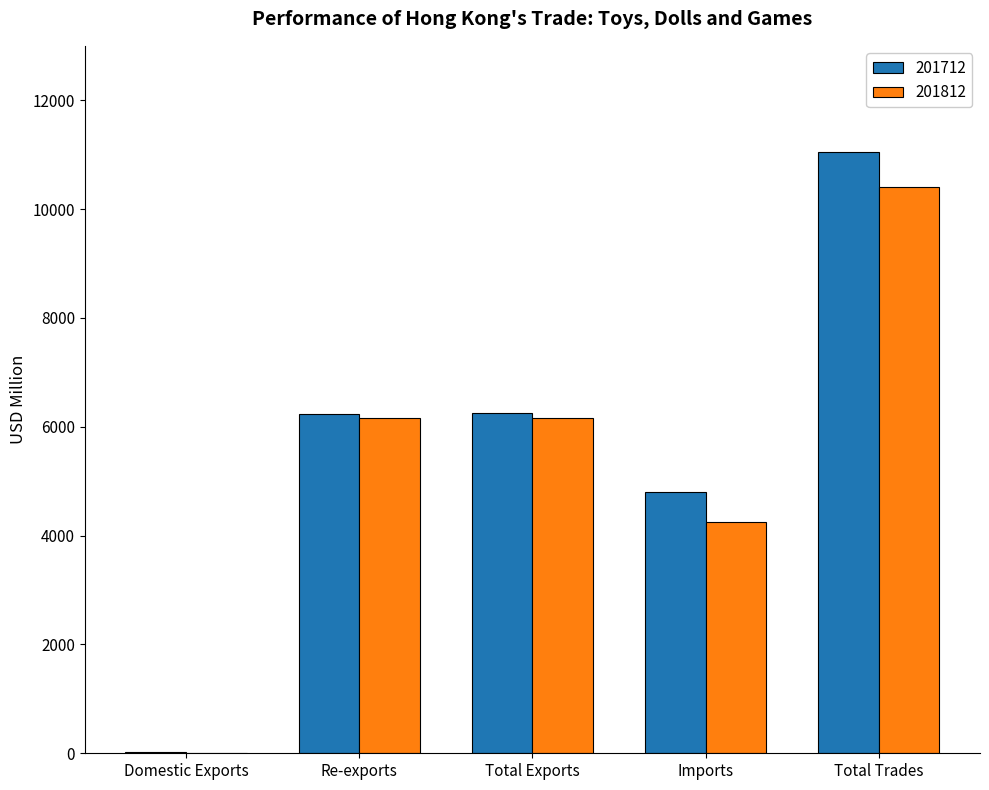

How many groups of bars are there?

5